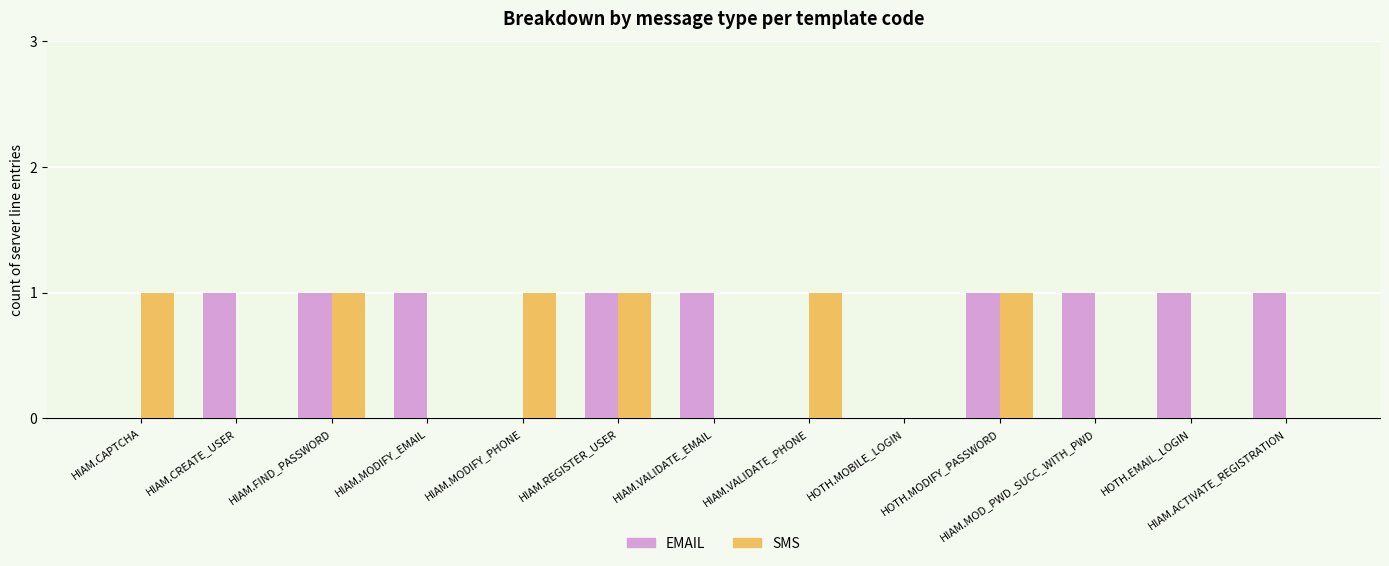

True or false: EMAIL has a value of 2 at HIAM.VALIDATE_EMAIL.

False